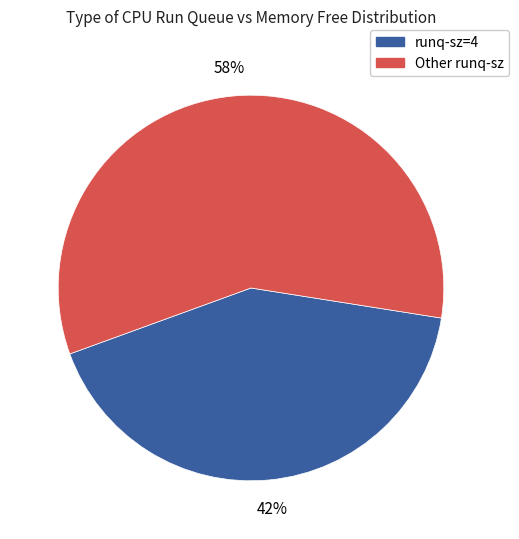

To the nearest percent, what is the difference between the largest and smallest slice percentages?

16%